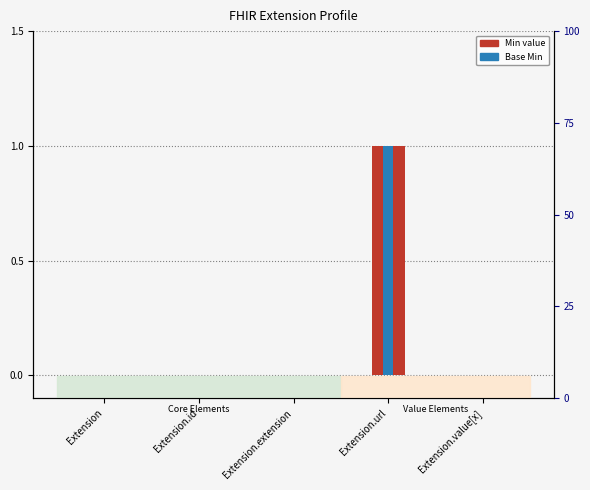

Count the Base Min values in the range 0 to 1.

5